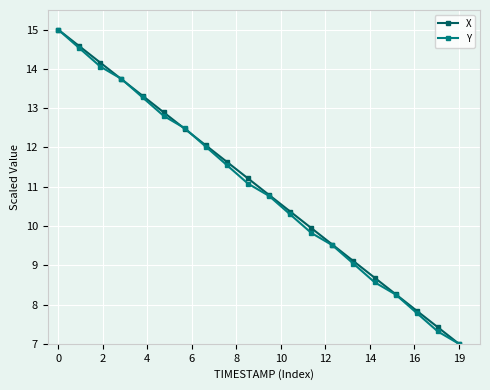

What is the highest value of the X series?

15.0